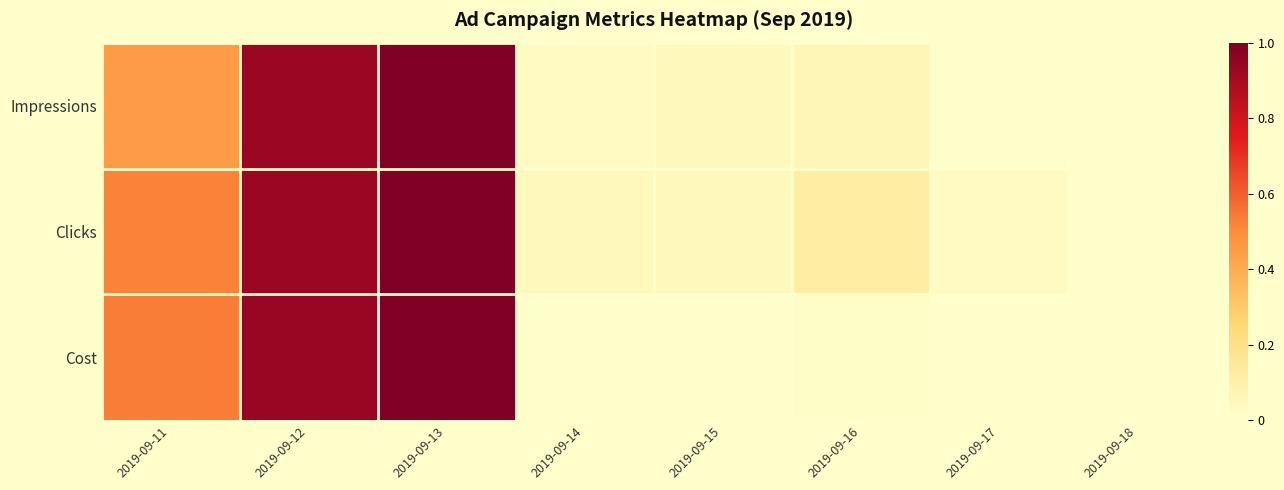

Reading right to left, extract all data points from this chart.

Impressions: 2019-09-18=0.0	2019-09-17=0.0	2019-09-16=0.1	2019-09-15=0.0	2019-09-14=0.0	2019-09-13=1.0	2019-09-12=0.9	2019-09-11=0.5
Clicks: 2019-09-18=0.0	2019-09-17=0.0	2019-09-16=0.1	2019-09-15=0.0	2019-09-14=0.0	2019-09-13=1.0	2019-09-12=0.9	2019-09-11=0.5
Cost: 2019-09-18=0.0	2019-09-17=0.0	2019-09-16=0.0	2019-09-15=0.0	2019-09-14=0.0	2019-09-13=1.0	2019-09-12=0.9	2019-09-11=0.5